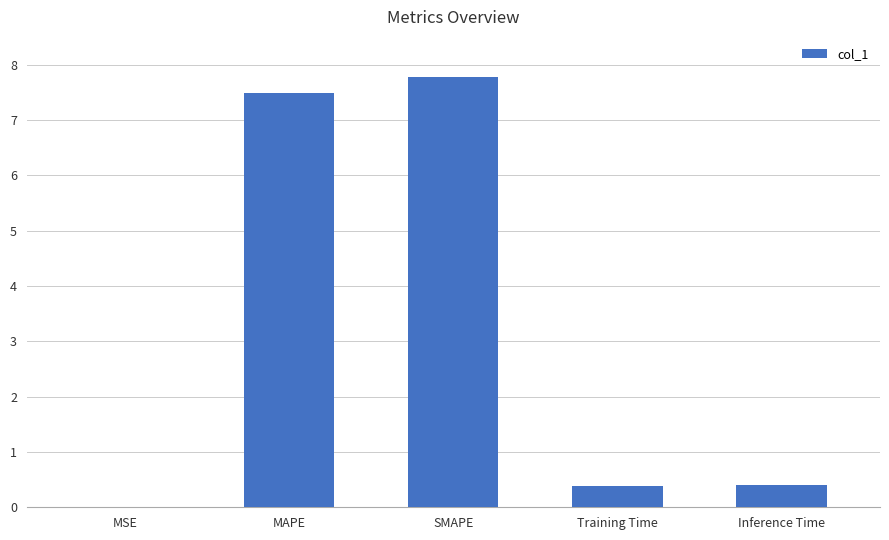

The chart shows a value of 0.0 at MSE. True or false?

True